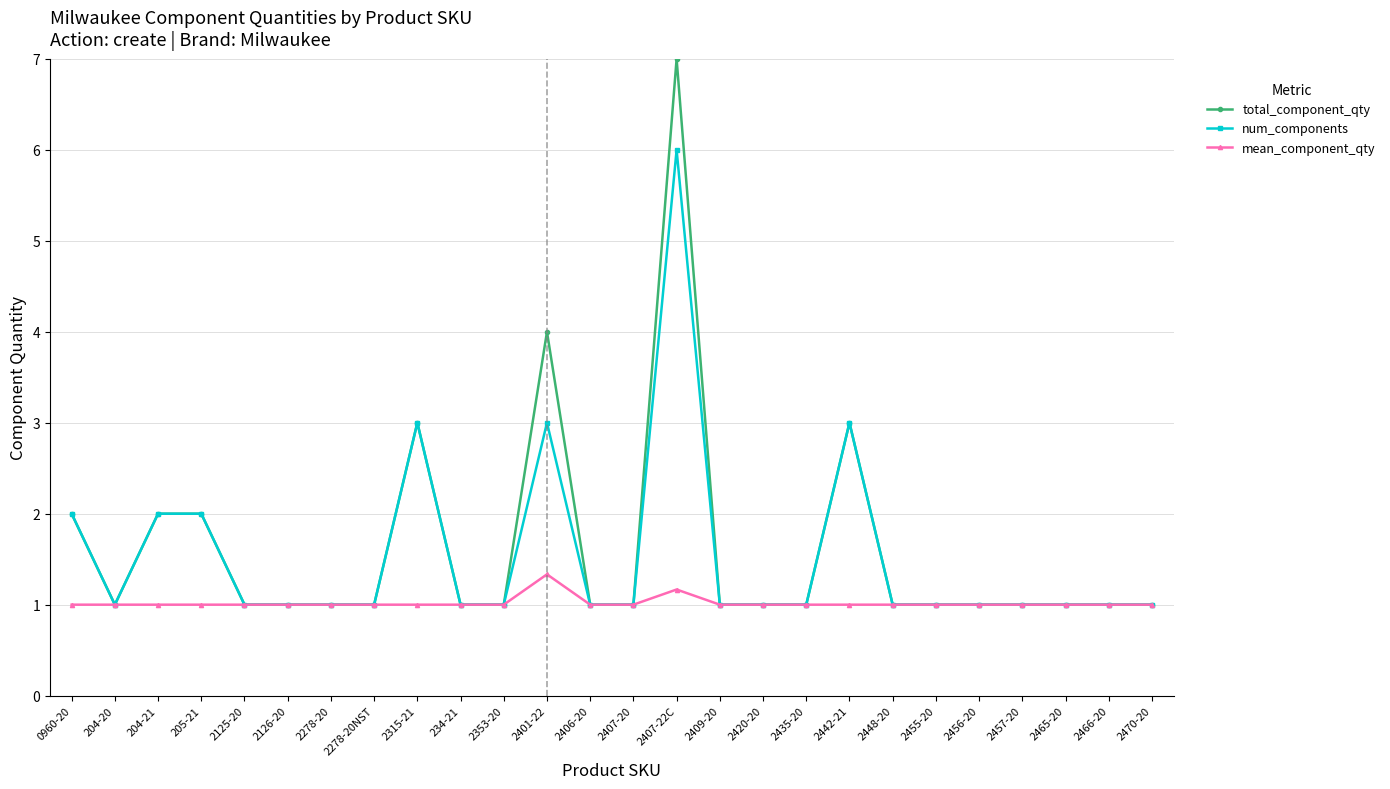

What is the greatest value displayed?

7.0